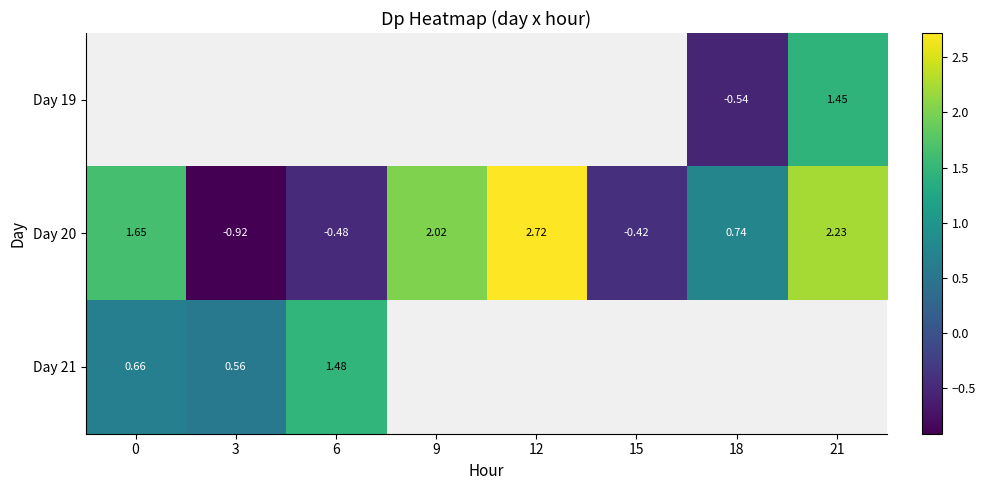

At which category does the chart reach its minimum across all series?

3